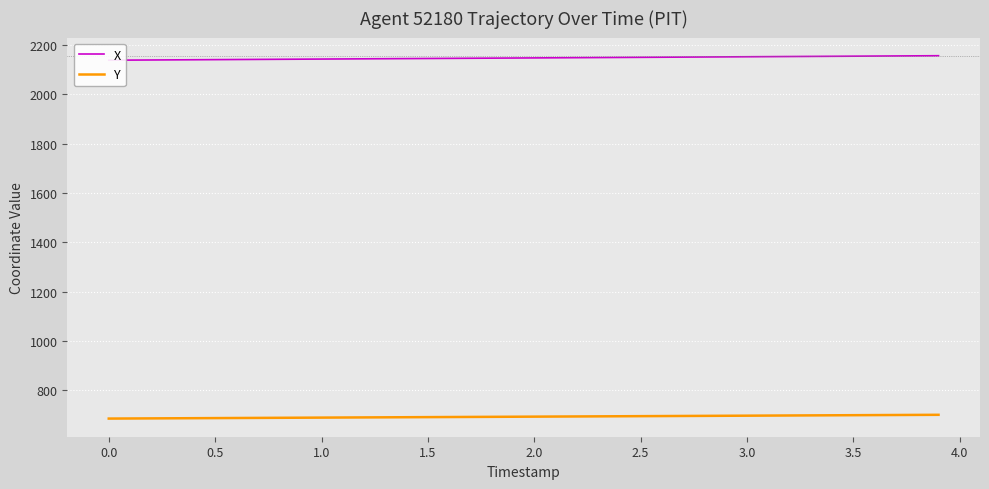

What is the highest value of the Y series?

701.4